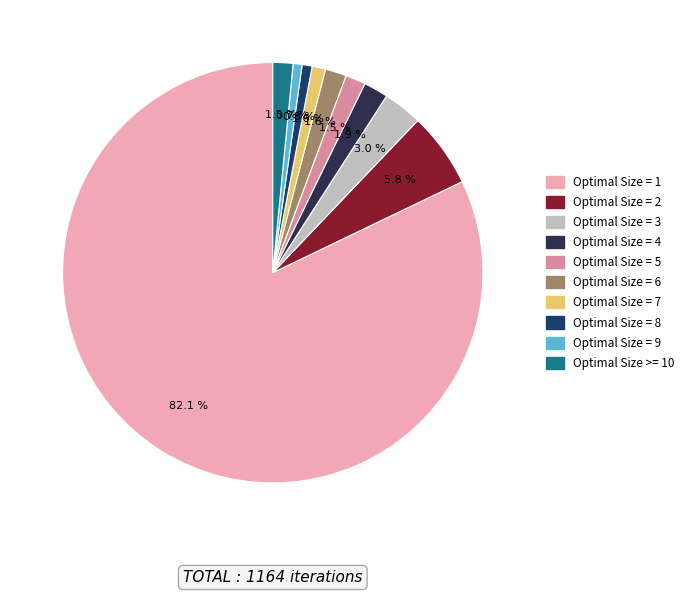

To the nearest percent, what portion does Optimal Size = 7 represent?

1%